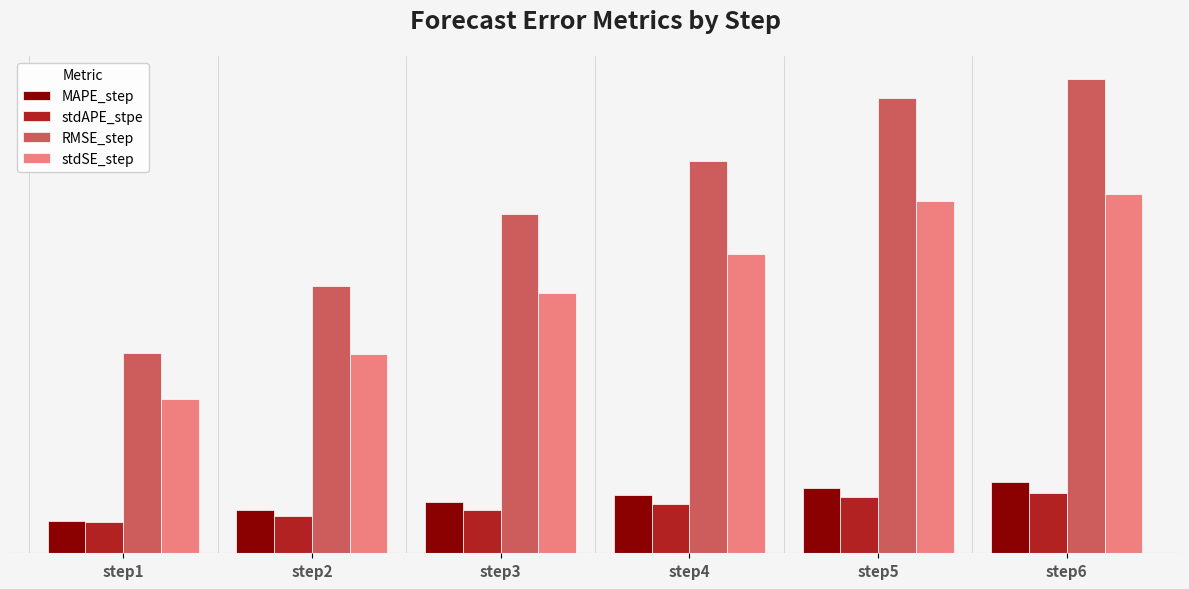

What is the difference between the maximum and minimum values in the stdAPE_stpe series?

0.1